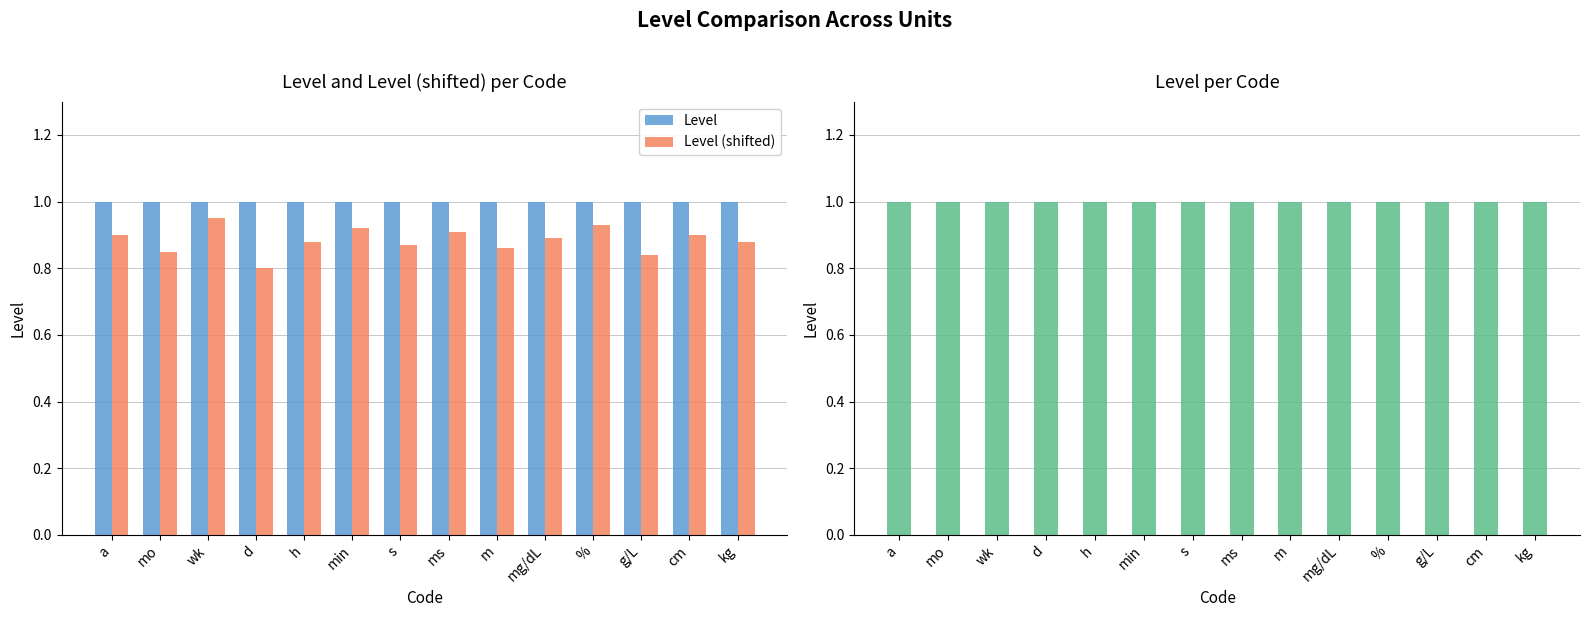

Count the number of data series in this chart.

2